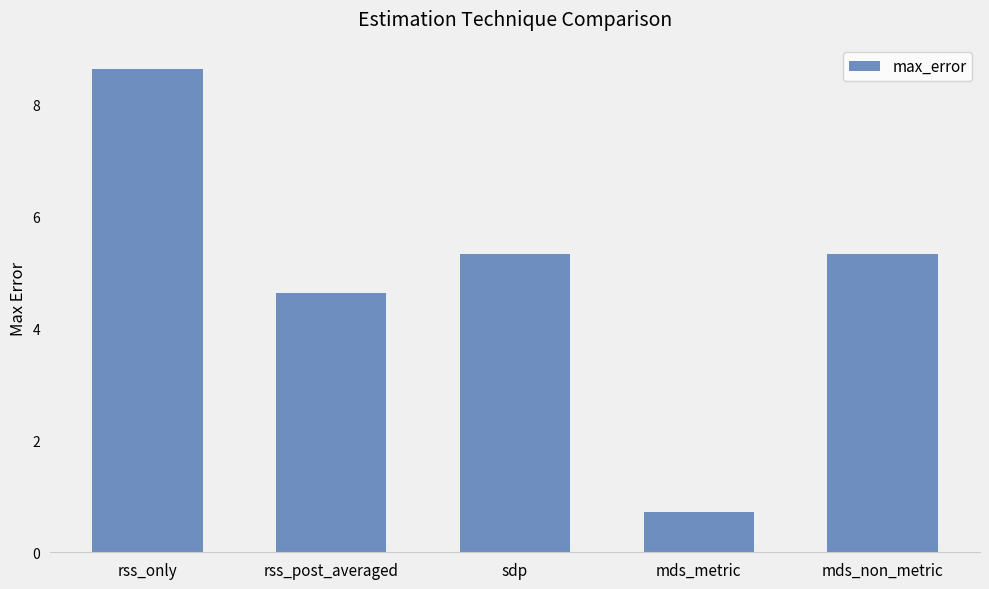

True or false: the data shows 3.4 at sdp.

False